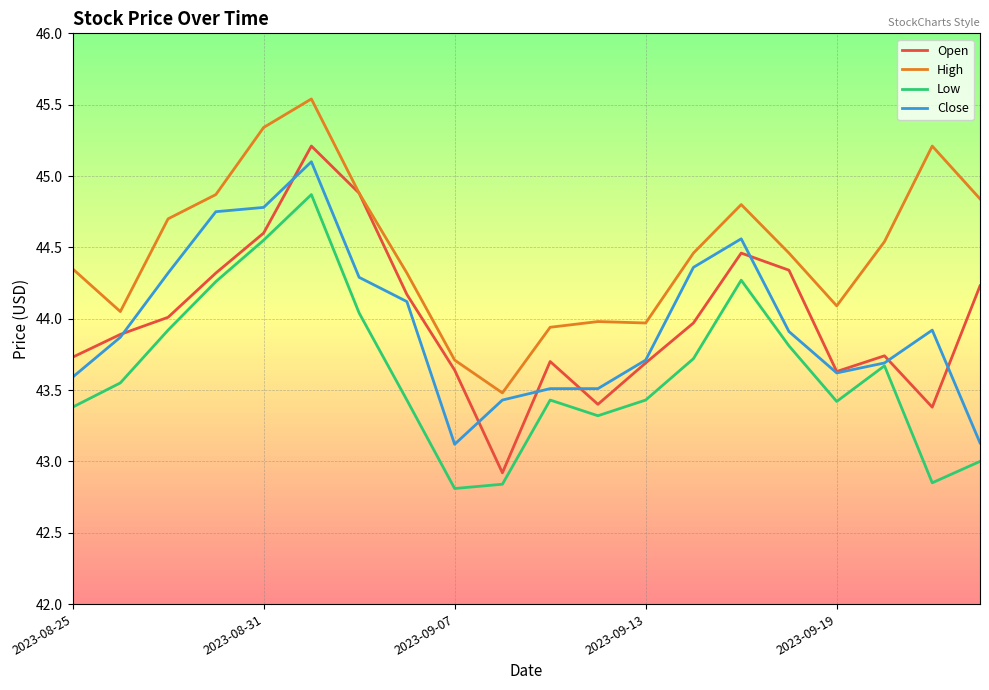

What is the highest value of the Close series?

45.1